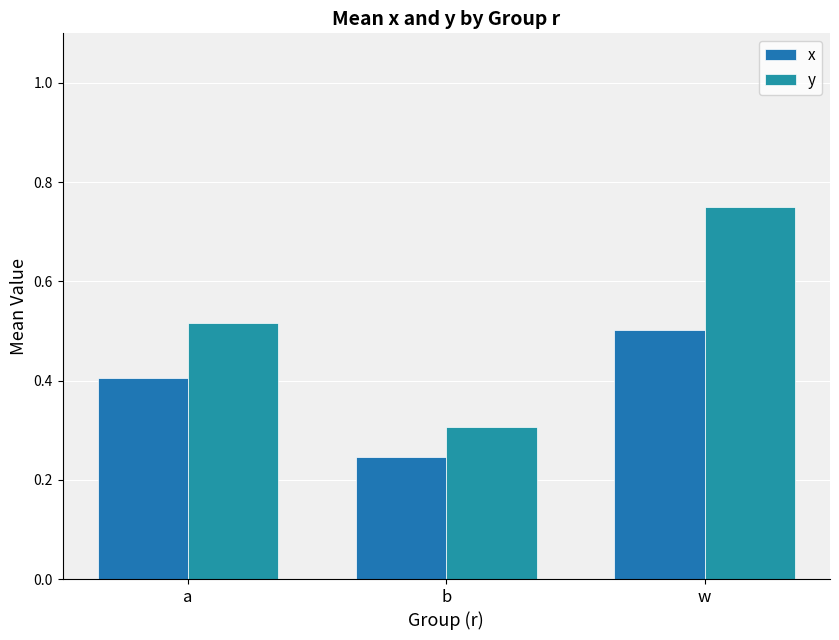

Is the value of x at a greater than the value of y at w?

No